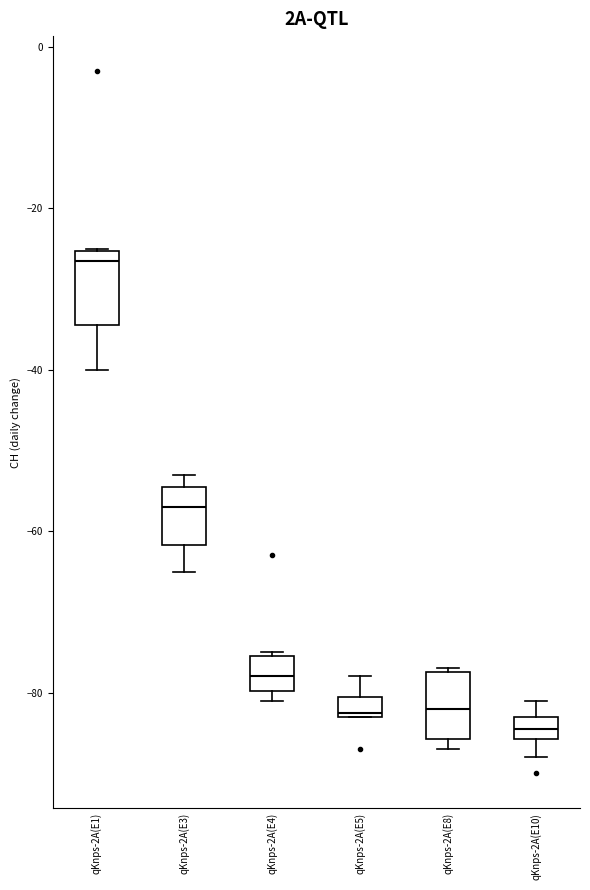

Which box's median line is the highest?

qKnps-2A(E1)